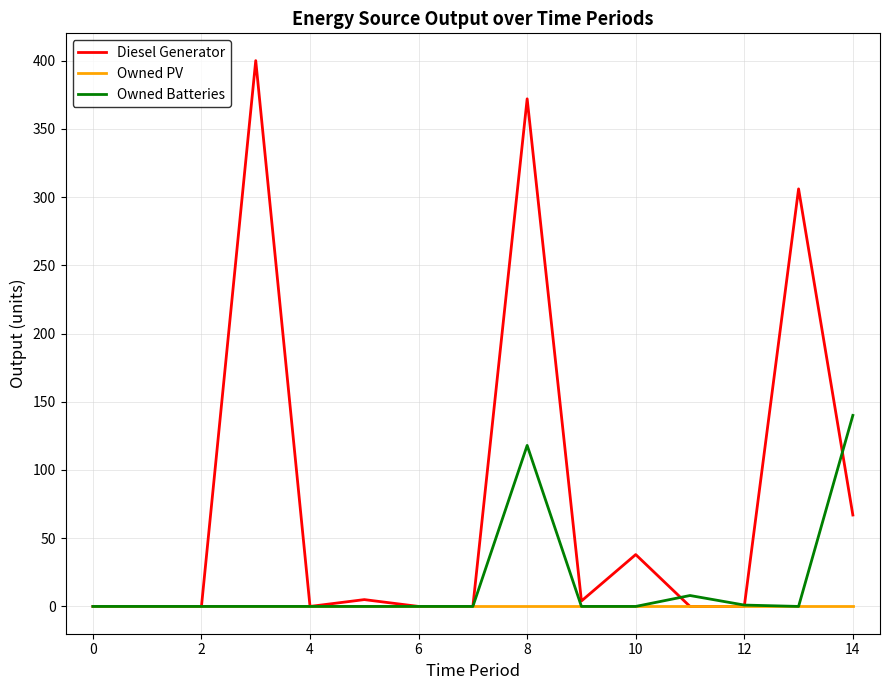

What is the sum of all Owned Batteries values?

267